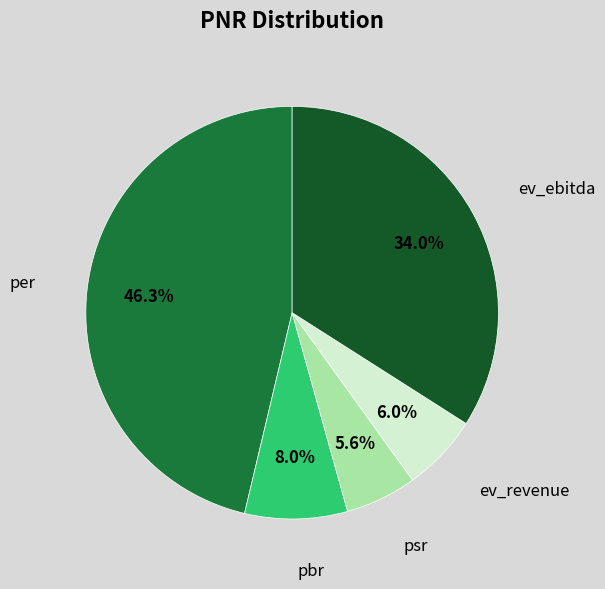

Between per and ev_revenue, which is larger?

per